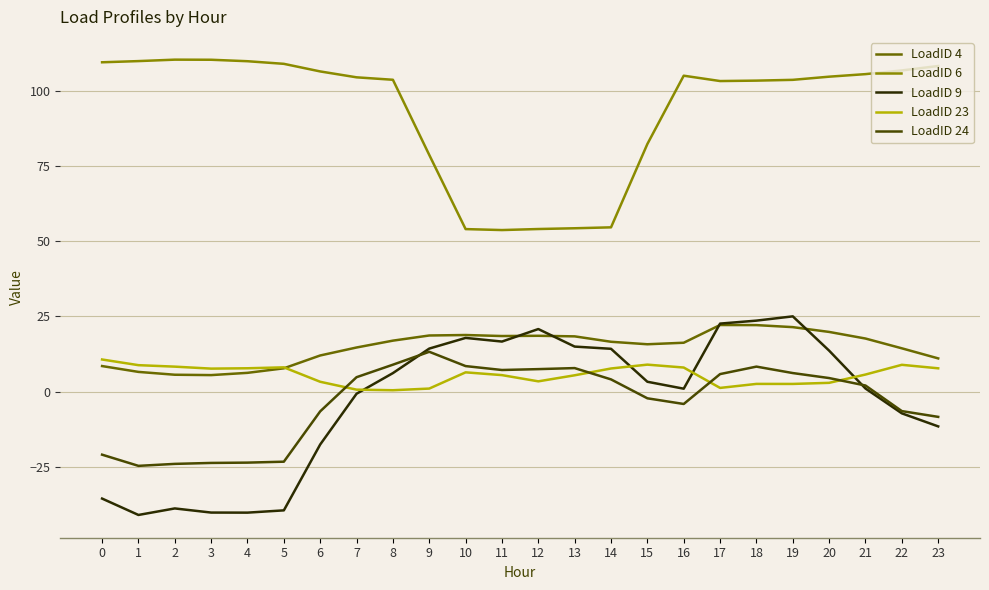

Between 11 and 17, which series saw the biggest shift?

LoadID 6